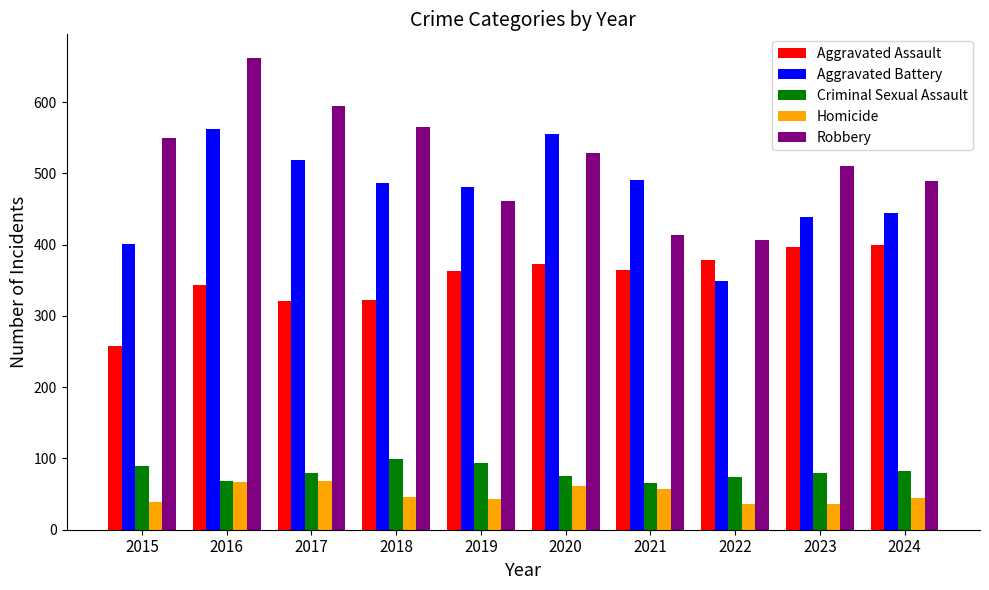

Which category has the lowest value in the Aggravated Assault series?

2015